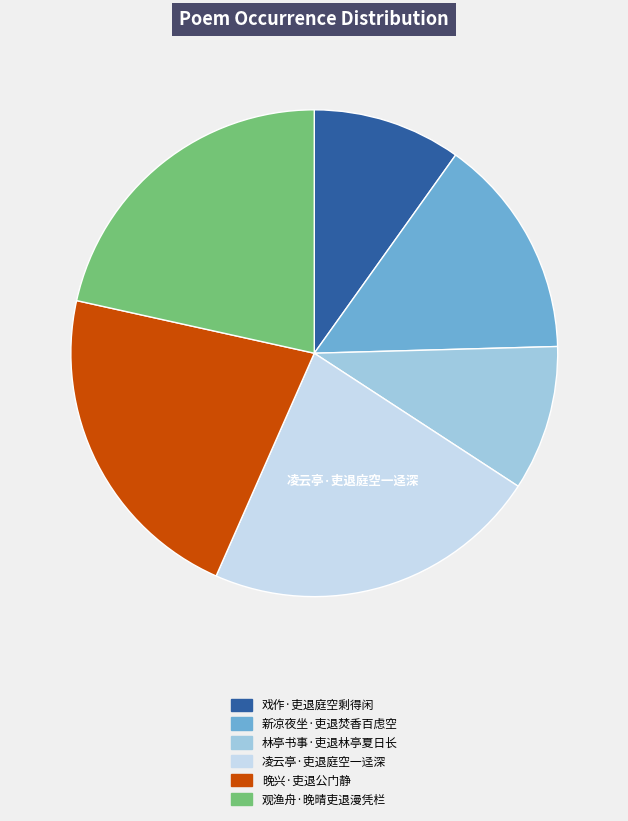

Approximately how many times larger is the value at 凌云亭·吏退庭空一迳深 compared to 戏作·吏退庭空剩得闲?

2.3